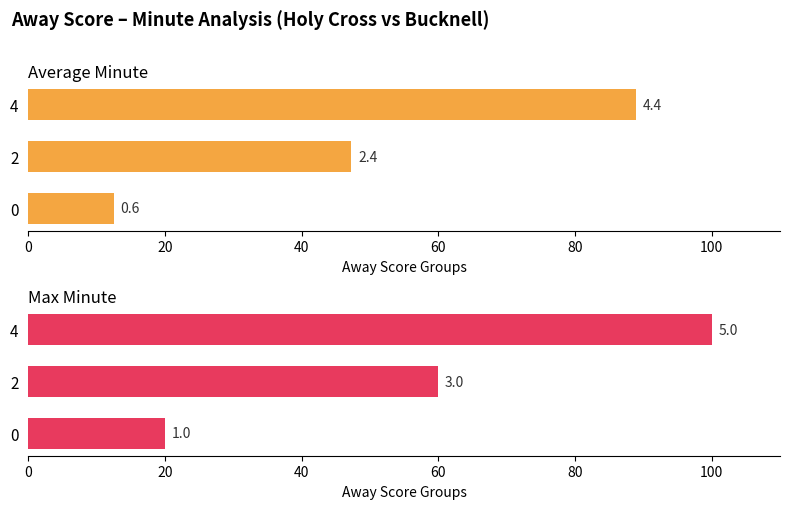

What is the highest value of the Average Minute series?

88.9